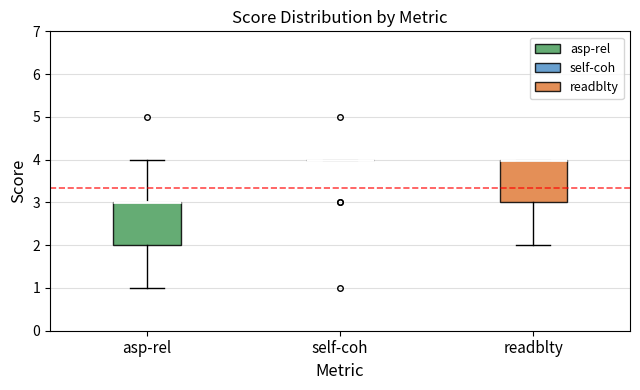

Reading left to right, transcribe this box plot: for each box, give where its median line is, the range the box spans, and where its two whiskers end, as read against the y-axis. The values are not printed on the chart, so give them approximately, as read against the axis.

asp-rel: median 3 (drawn on the box's upper edge), box 2 to 3, whiskers 1 to 4
self-coh: box collapsed to a line at 4, whiskers 4 to 4
readblty: median 4 (drawn on the box's upper edge), box 3 to 4, whiskers 2 to 4